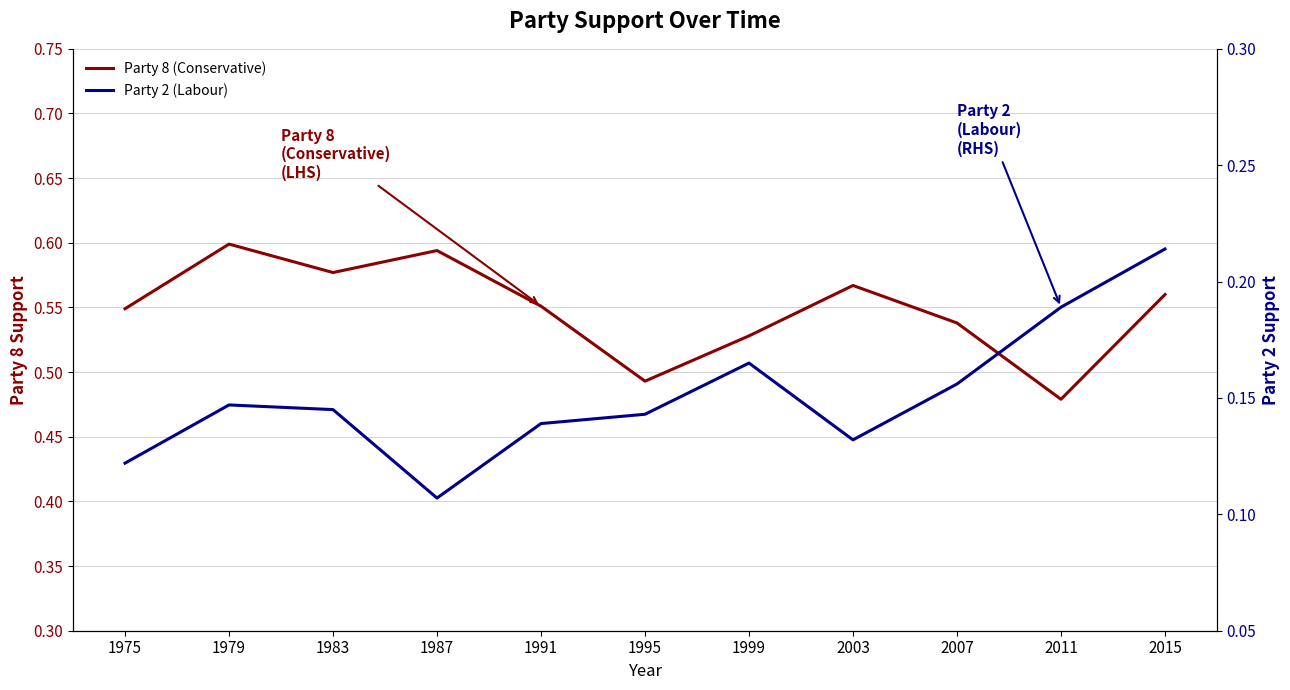

Does the chart display data point markers on the line(s)?

No